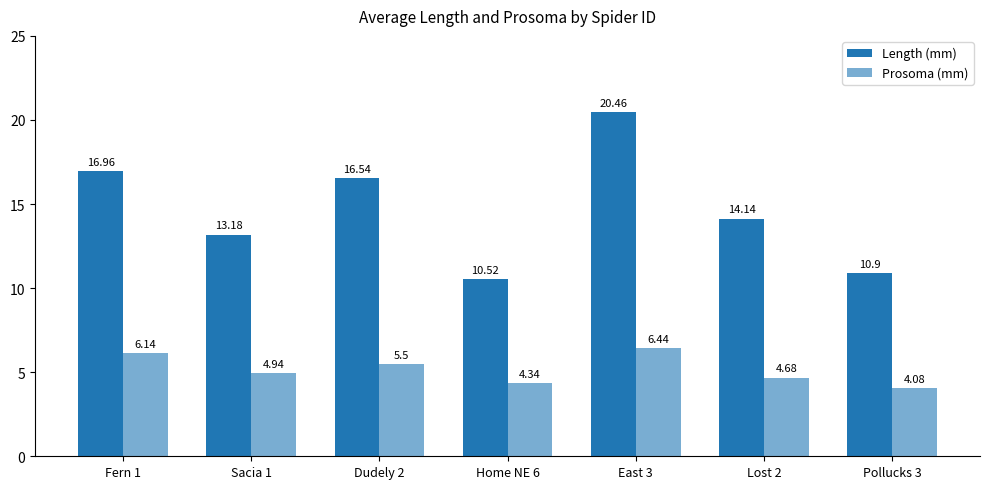

Does the chart contain any negative values?

No